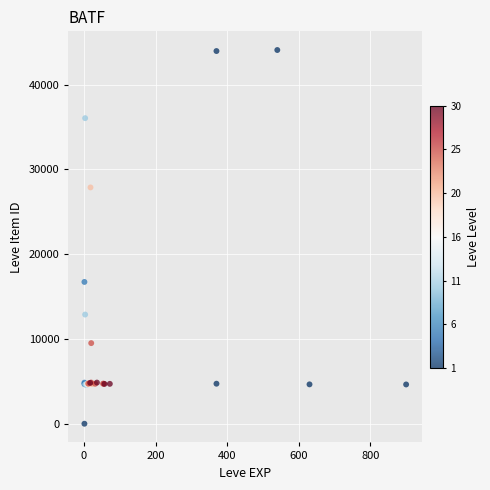

What Y value in the scatter plot is closest to 22050?

16734